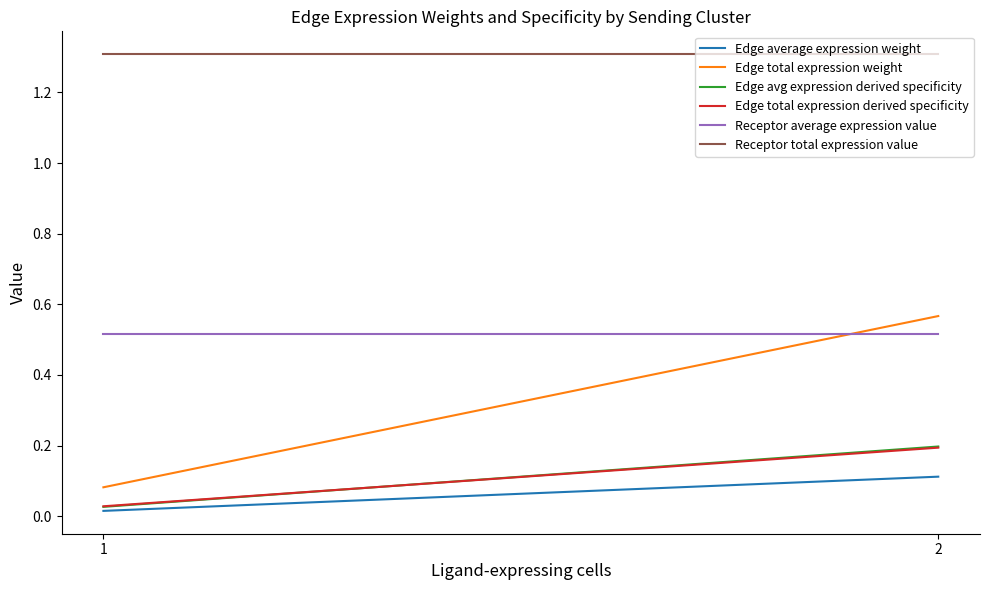

Count the Edge total expression weight values in the range 0 to 1.

2